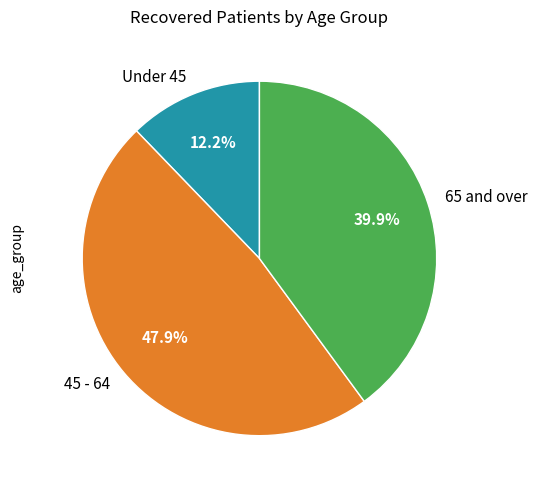

How many segments does this pie chart have?

3